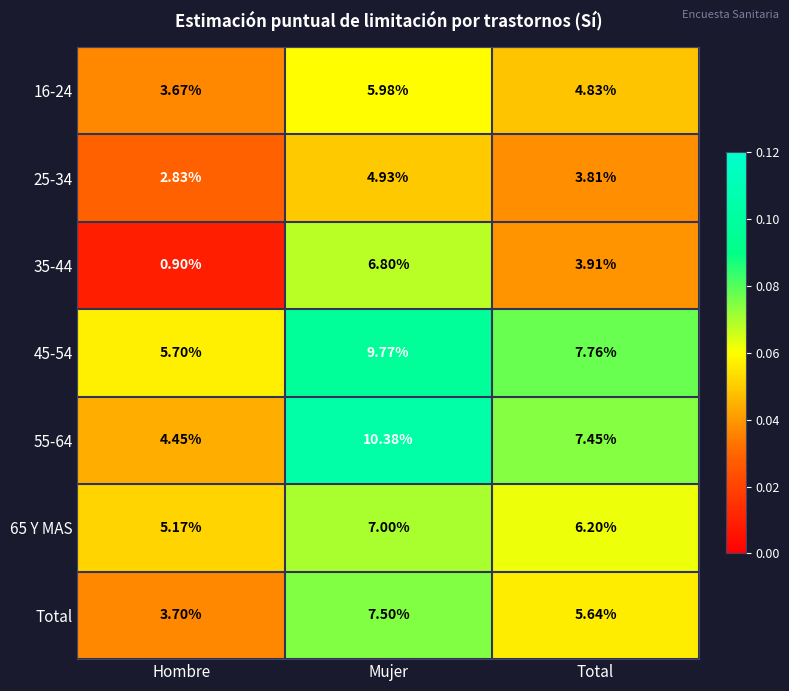

Which category has the lowest value in the 16-24 series?

Hombre